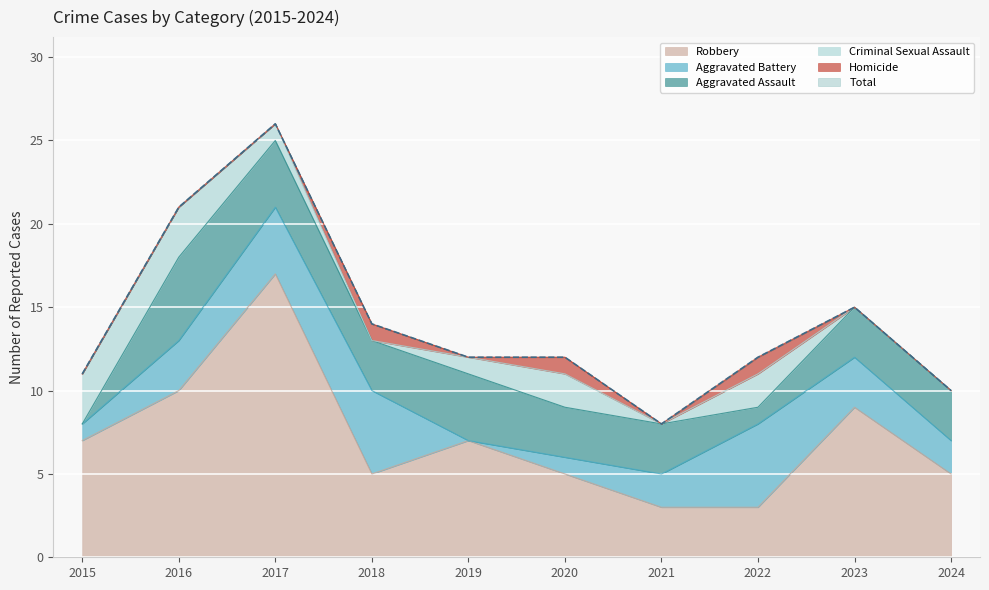

Reading left to right, what are all the values shown in this chart?

Aggravated Assault: 2015=0	2016=5	2017=4	2018=3	2019=4	2020=3	2021=3	2022=1	2023=3	2024=3
Aggravated Battery: 2015=1	2016=3	2017=4	2018=5	2019=0	2020=1	2021=2	2022=5	2023=3	2024=2
Criminal Sexual Assault: 2015=3	2016=3	2017=1	2018=0	2019=1	2020=2	2021=0	2022=2	2023=0	2024=0
Homicide: 2015=0	2016=0	2017=0	2018=1	2019=0	2020=1	2021=0	2022=1	2023=0	2024=0
Robbery: 2015=7	2016=10	2017=17	2018=5	2019=7	2020=5	2021=3	2022=3	2023=9	2024=5
Total: 2015=11	2016=21	2017=26	2018=14	2019=12	2020=12	2021=8	2022=12	2023=15	2024=10